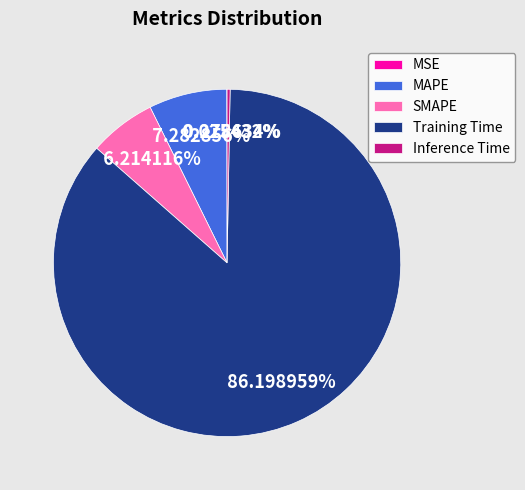

What percentage is NOT represented by MAPE?

92.7%